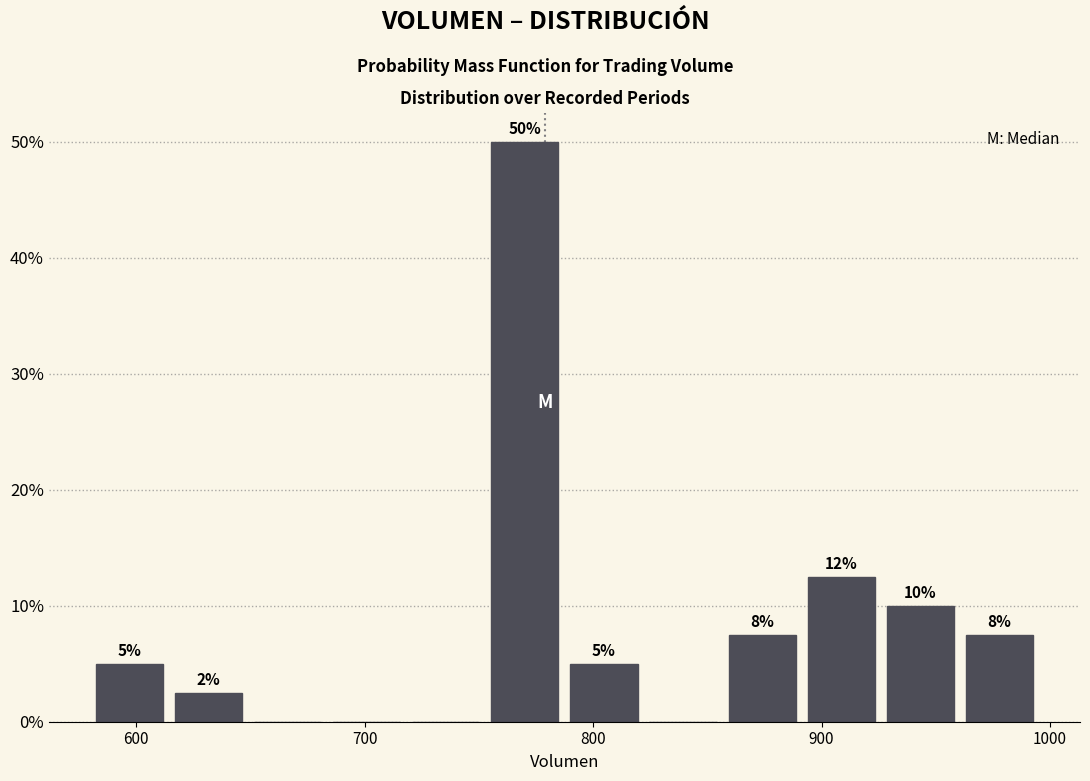

Read against the x-axis, roughly where is the centre of the tallest bar?

770